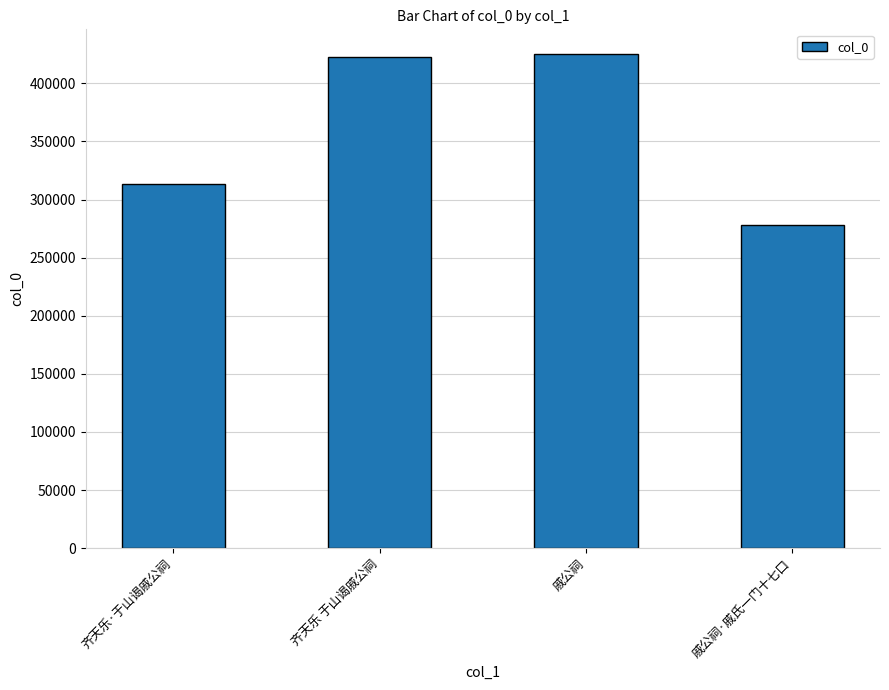

How many bars are there in total?

4